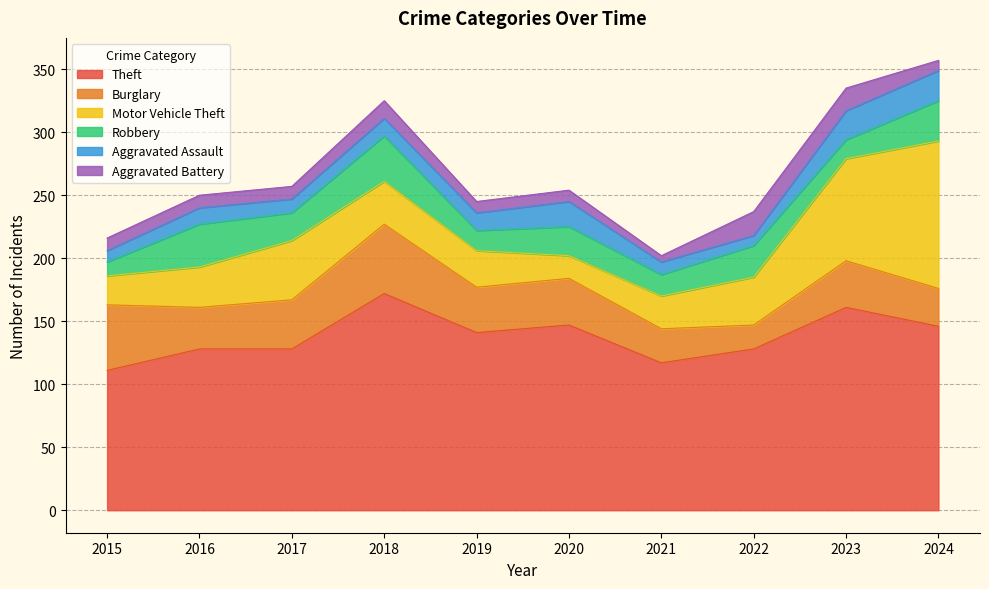

What is the greatest value displayed?

172